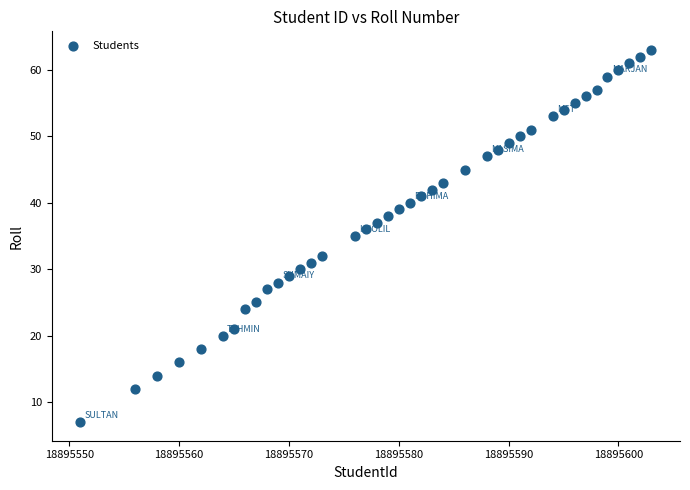

What is the range of X values (max minus min)?

52